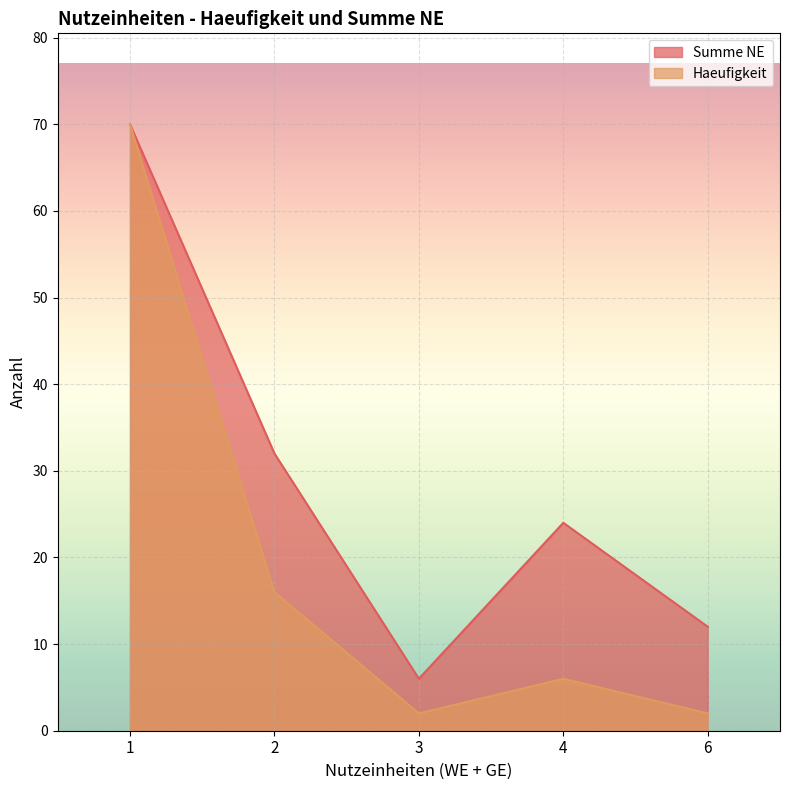

How many data points in Haeufigkeit are less than 6?

2